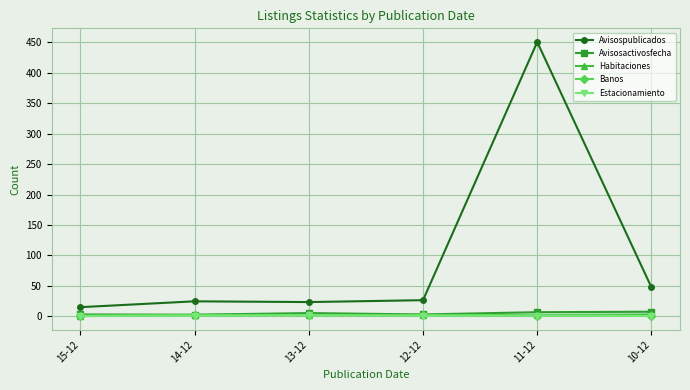

True or false: Avisospublicados and Habitaciones intersect in this chart.

False